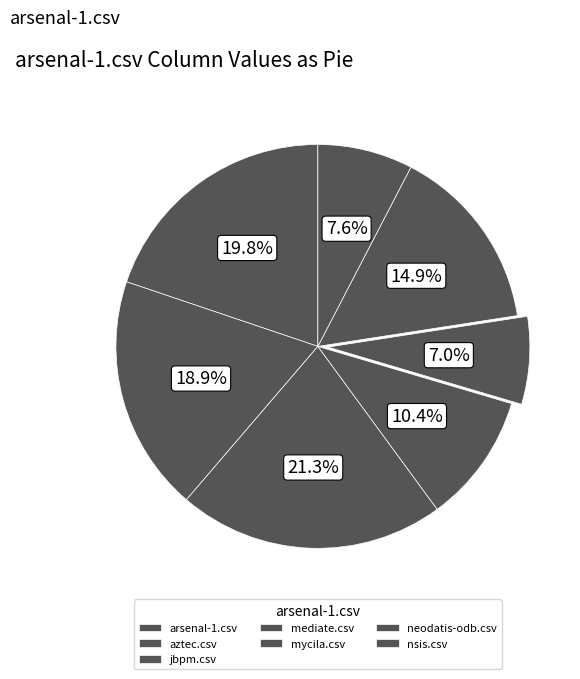

Count the number of slices in the pie.

7